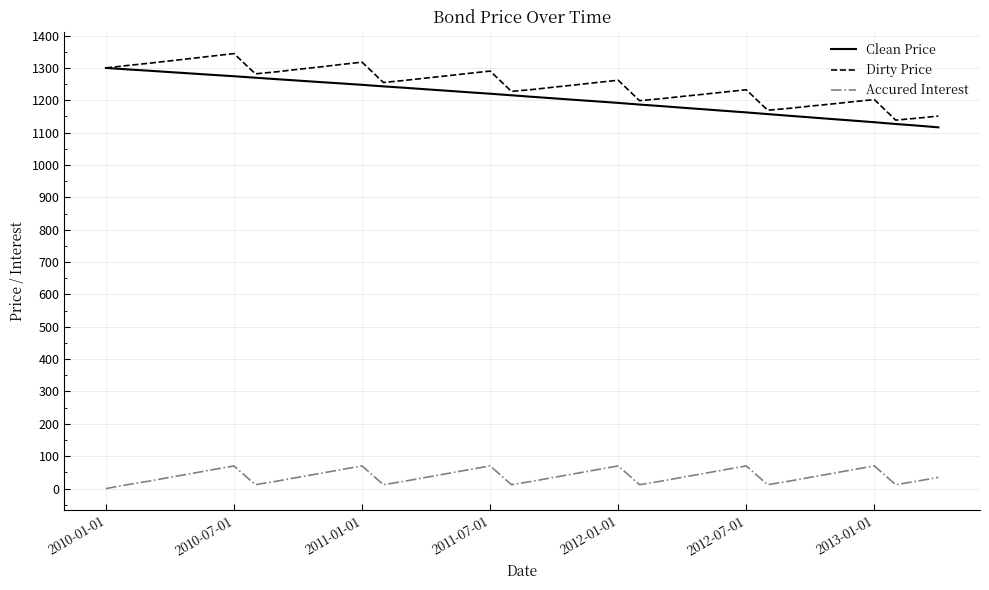

What is the maximum value shown in the chart?

1344.3